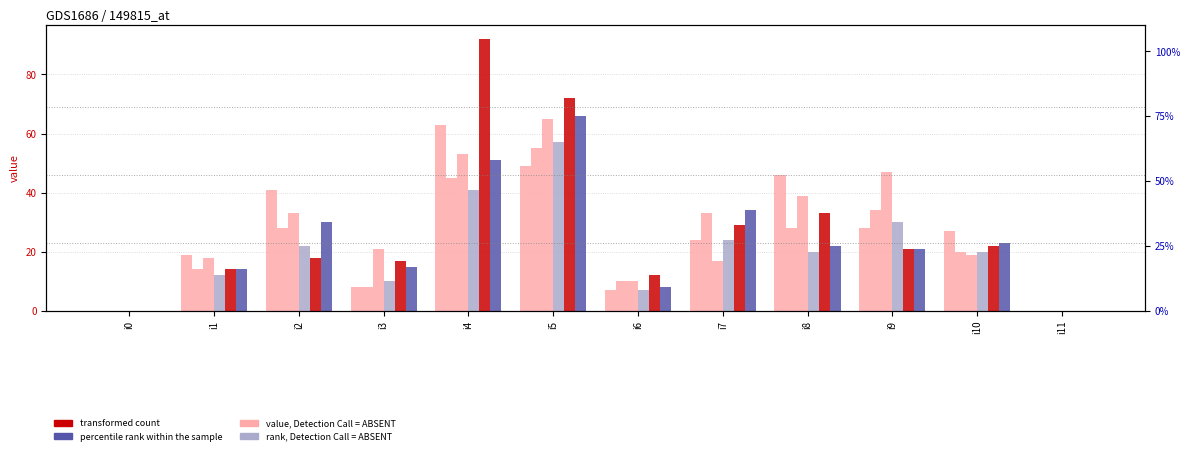

At which category is the sum across all series the highest?

i5